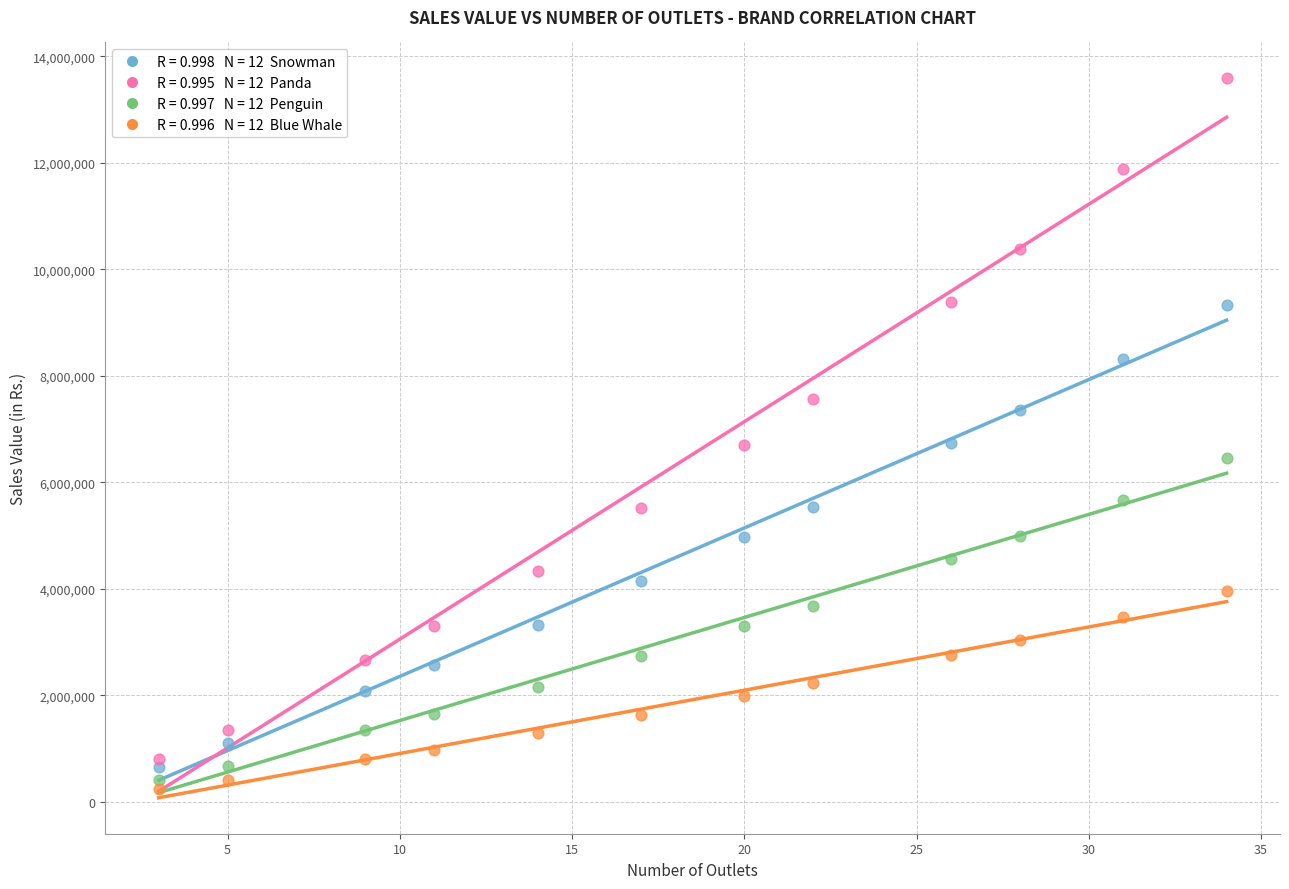

Across all data points, what is the range of Y values (max minus min)?

13341513.5